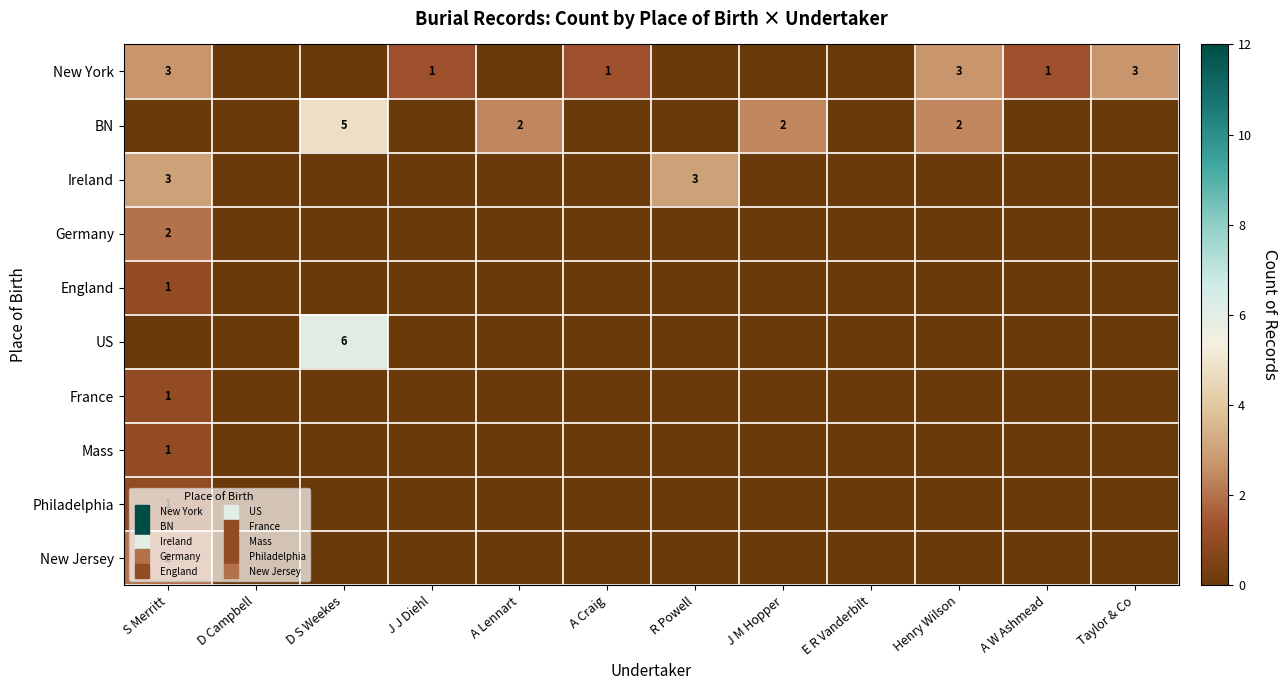

Which series changed the most between A Lennart and A W Ashmead?

BN